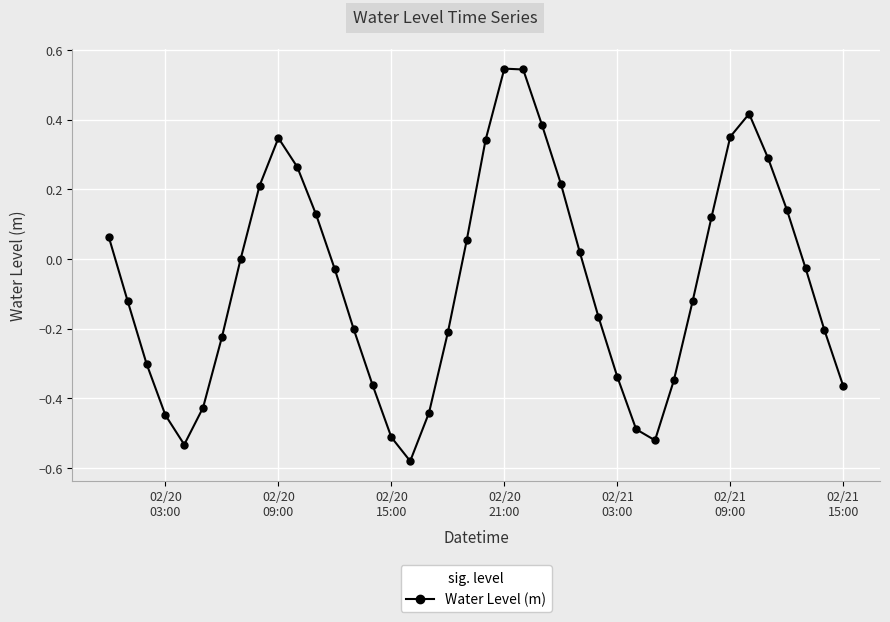

Is this an area chart (filled region under the line)?

No